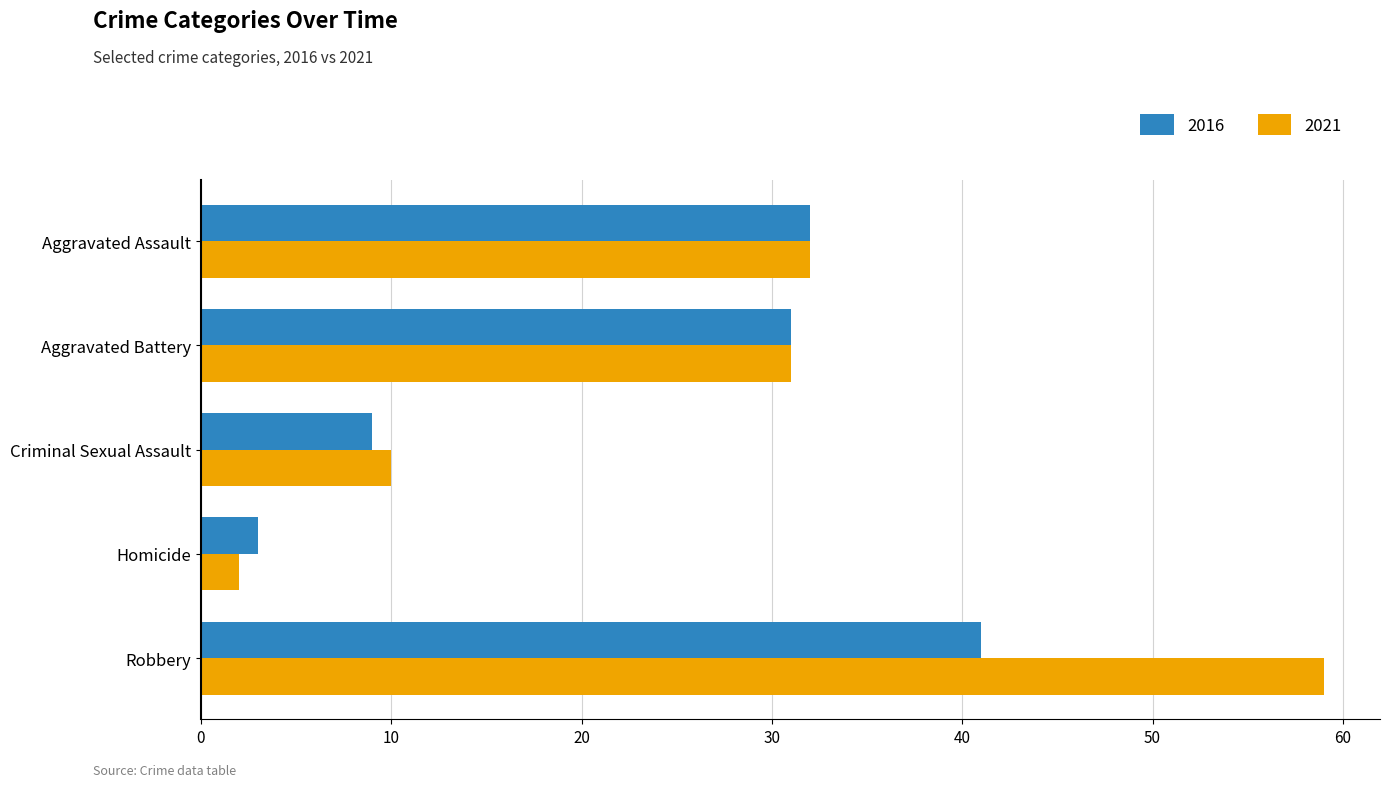

Which series has the largest total across all categories?

2021